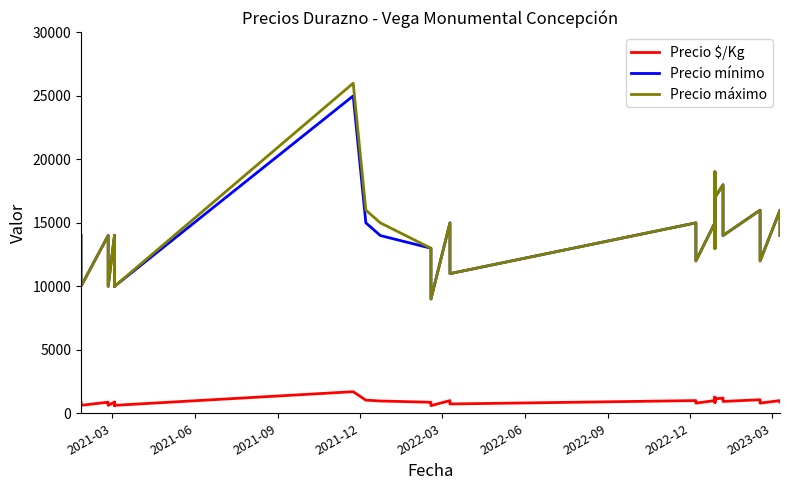

Does the chart have visible grid lines?

No